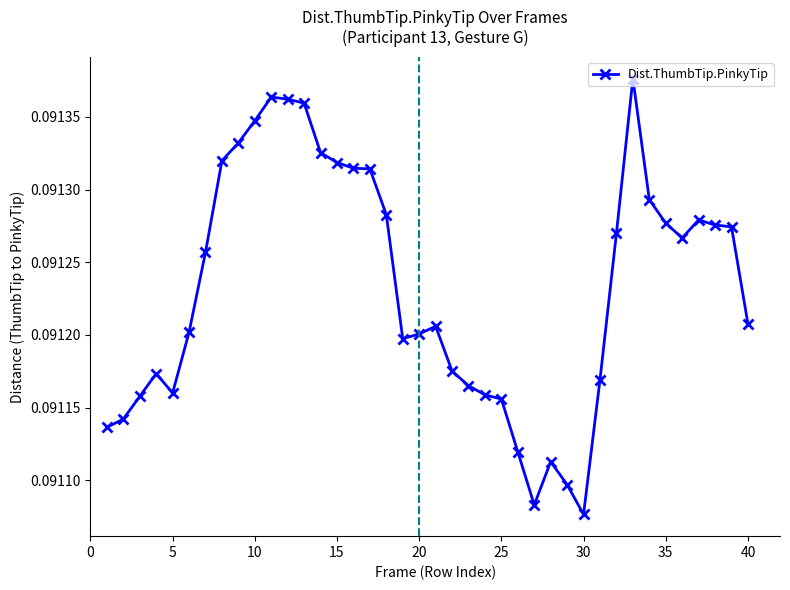

True or false: the data has more than 0 interior local peaks.

True